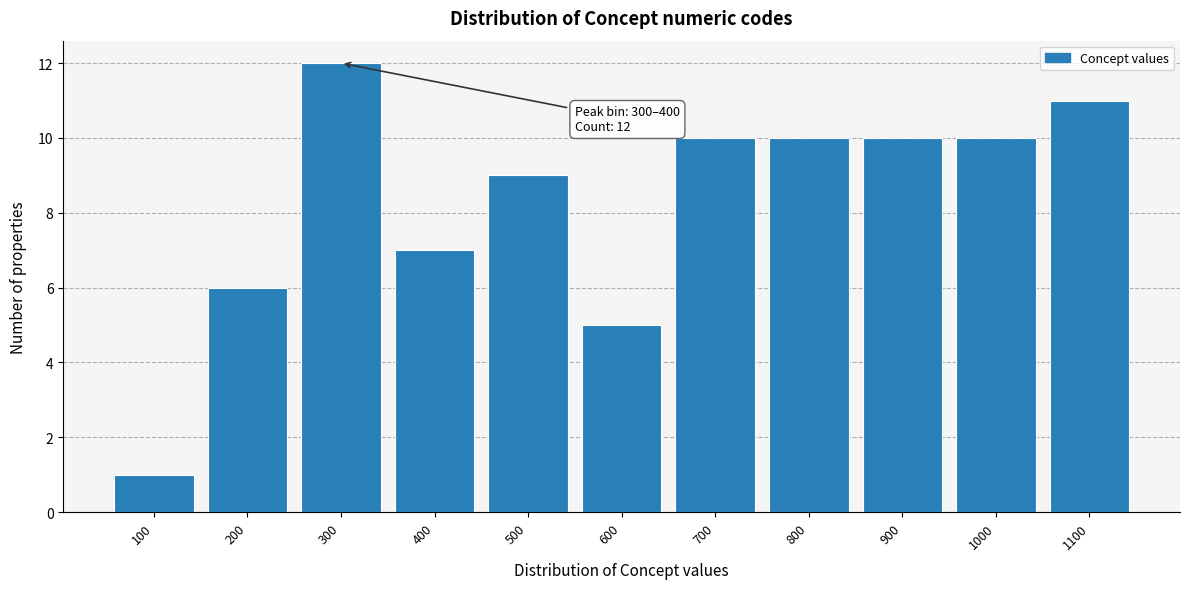

Reading left to right, what are all the values shown in this chart?

1	6	12	7	9	5	10	10	10	10	11